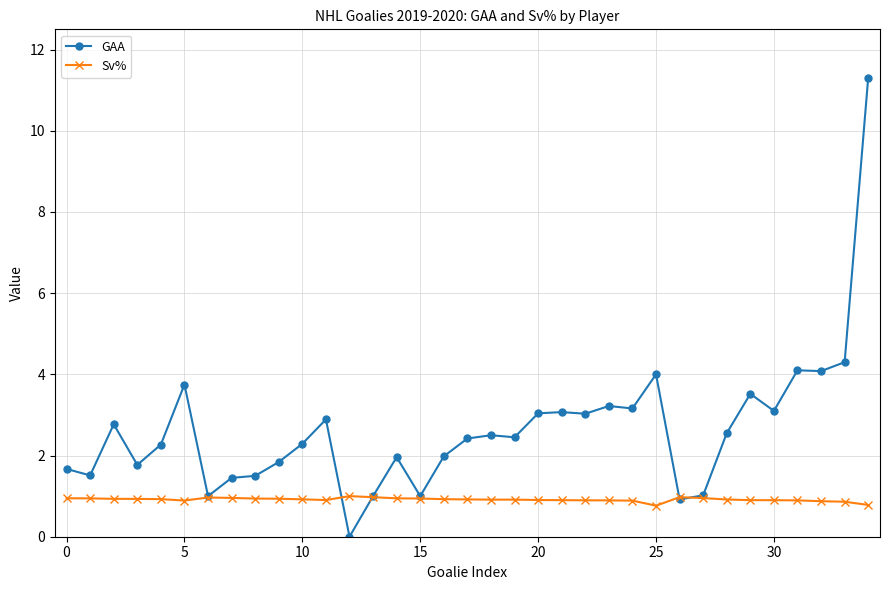

What is the highest value of the Sv% series?

1.0